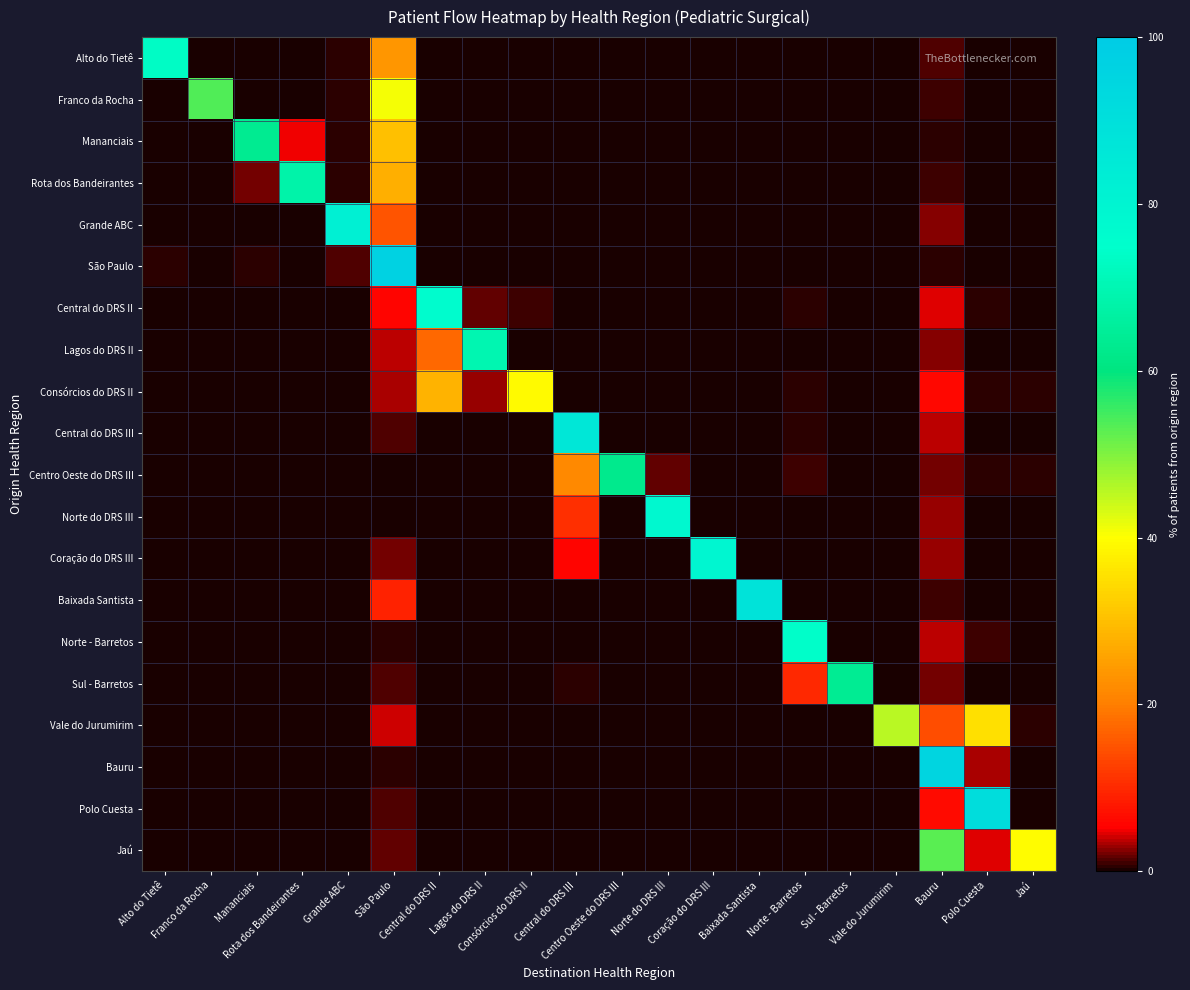

List the series in order of their peak value, lowest first.

Consórcios do DRS II, Vale do Jurumirim, Jaú, Franco da Rocha, Centro Oeste do DRS III, Mananciais, Sul - Barretos, Rota dos Bandeirantes, Lagos do DRS II, Alto do Tietê, Norte - Barretos, Central do DRS II, Norte do DRS III, Coração do DRS III, Grande ABC, Central do DRS III, Baixada Santista, Polo Cuesta, Bauru, São Paulo